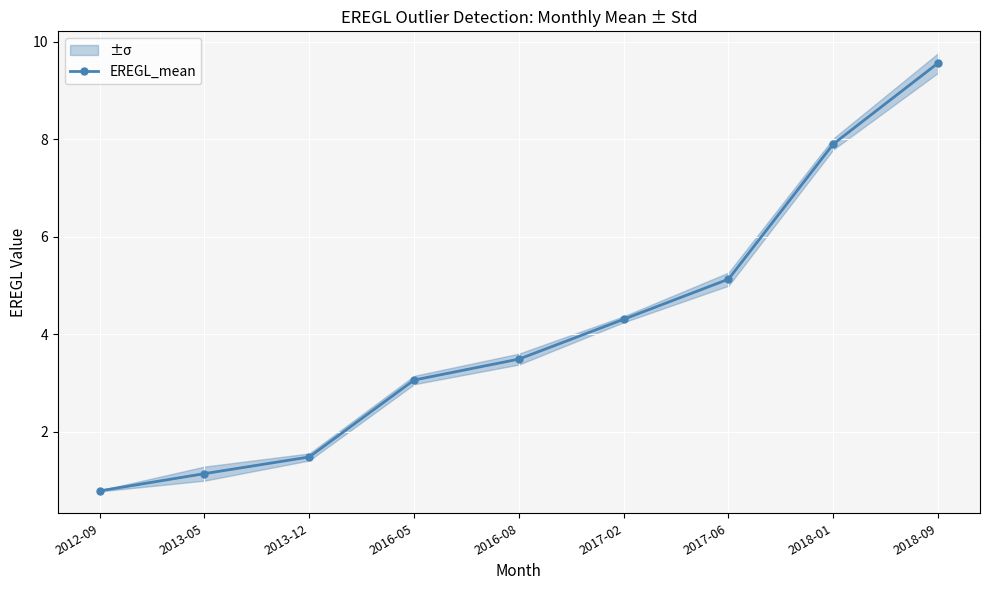

Is this an area chart (filled region under the line)?

No